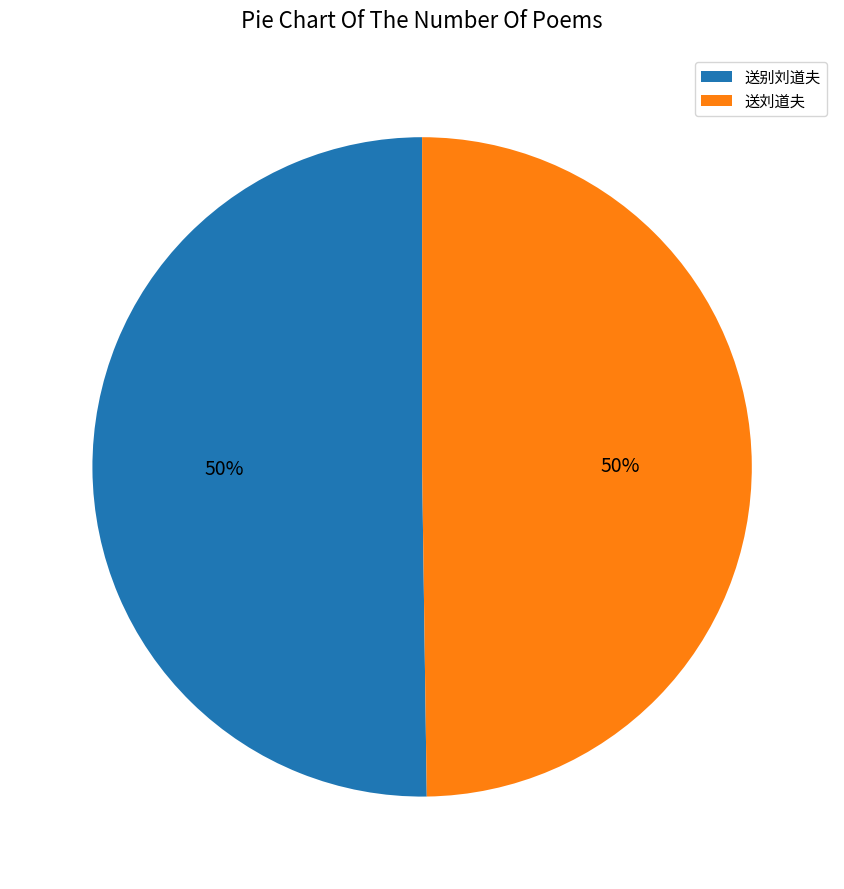

To the nearest percent, what portion does 送别刘道夫 represent?

50%